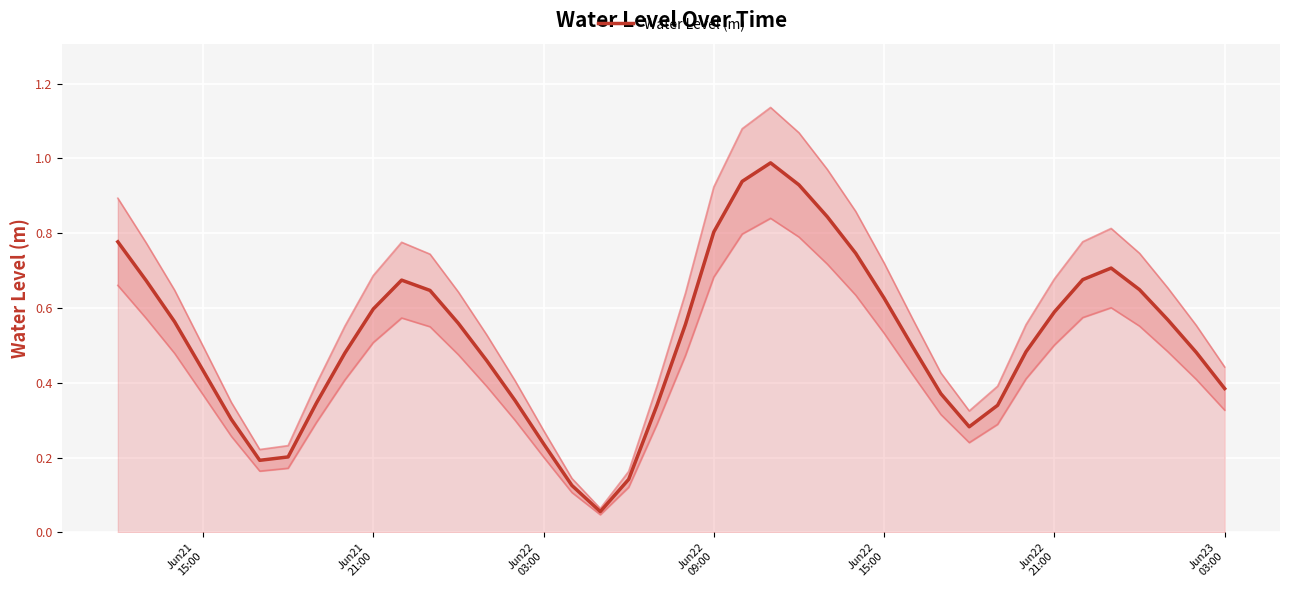

What is the maximum value for Water Level (m)?

1.0